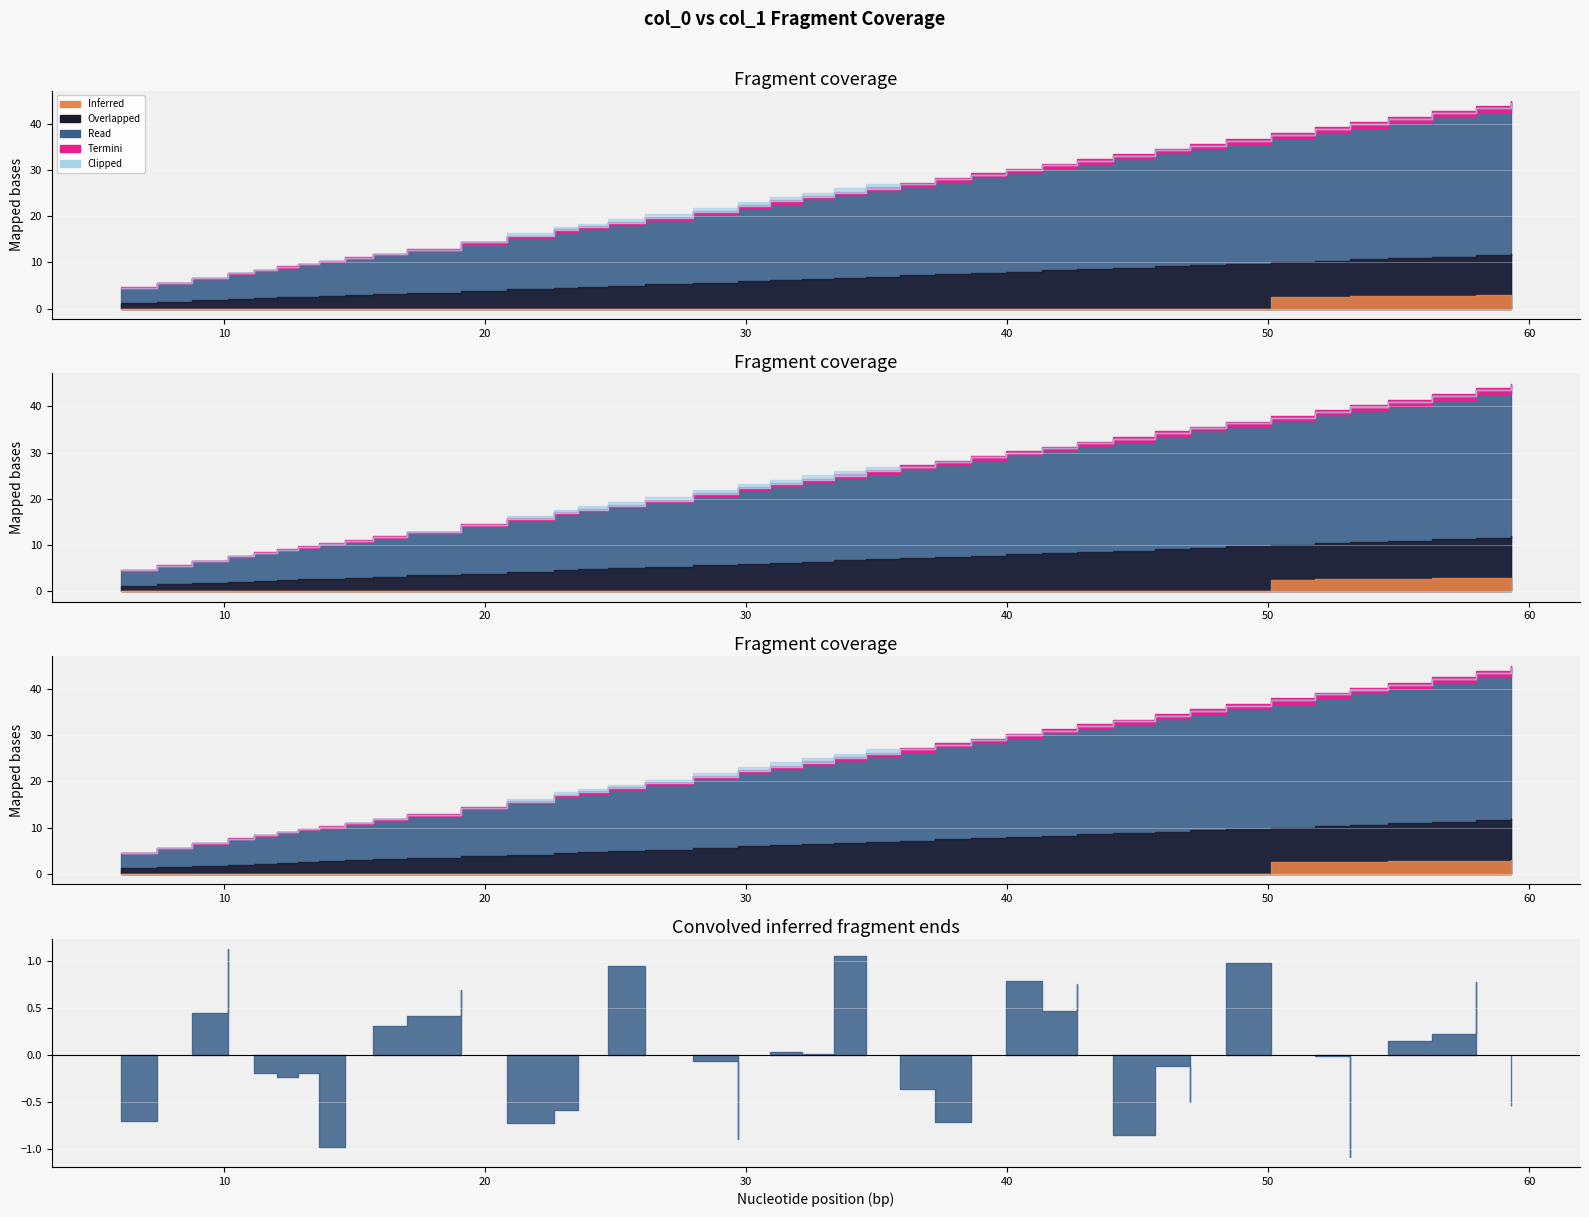

Is it true that x equals 24.7 at 15?

True